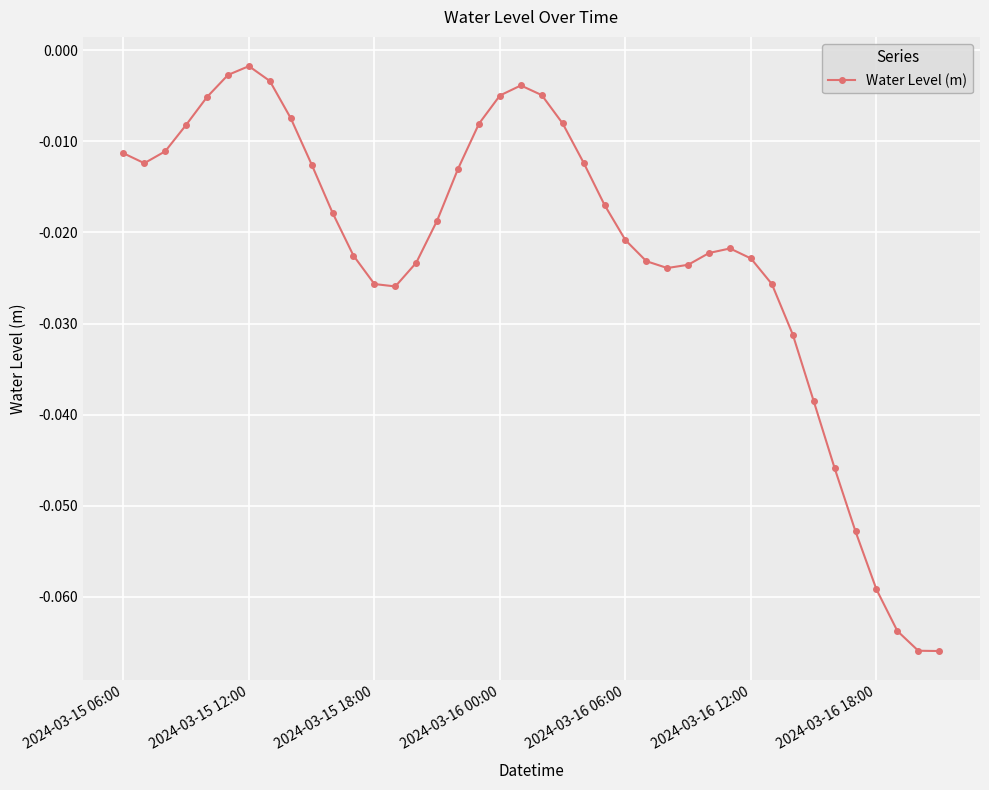

What is the sum of all values?

-0.9